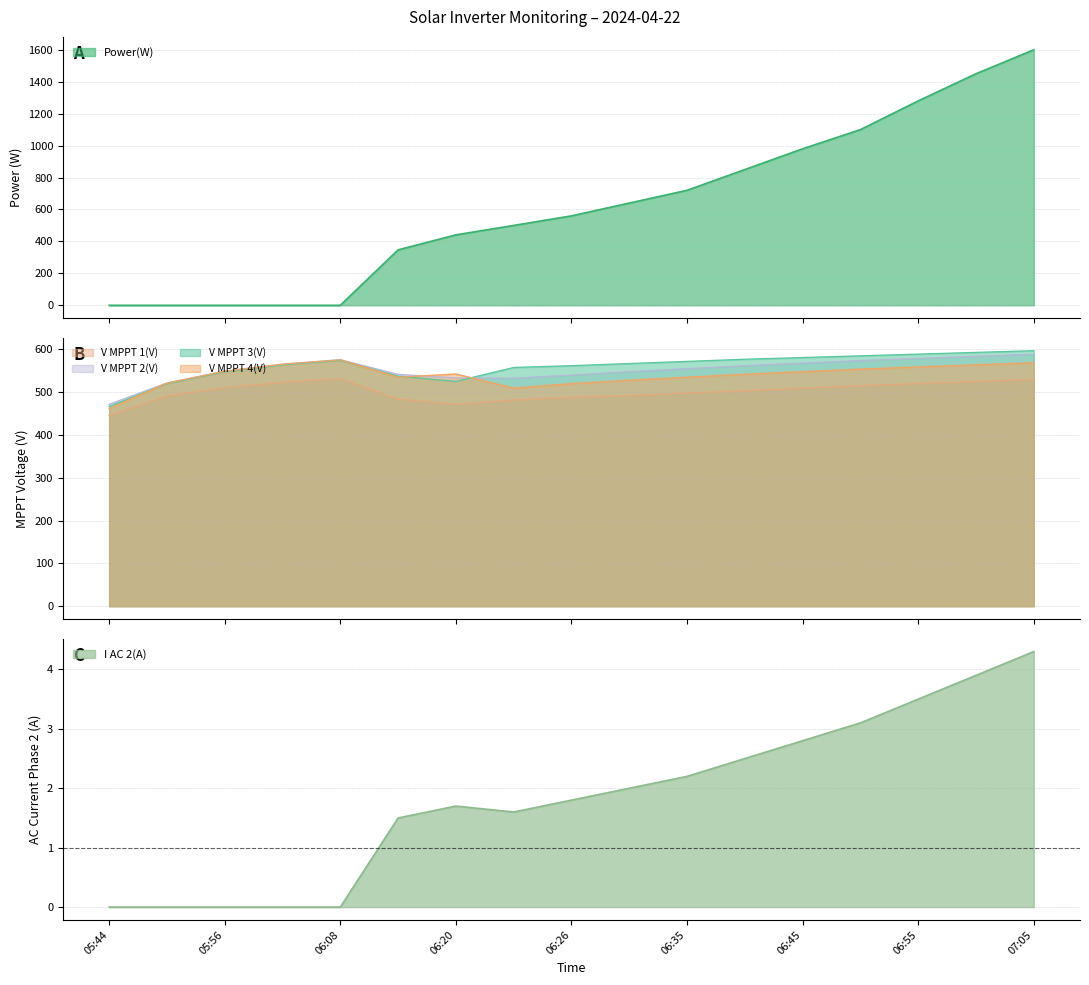

What is the label of the 6th point from the left?

06:14